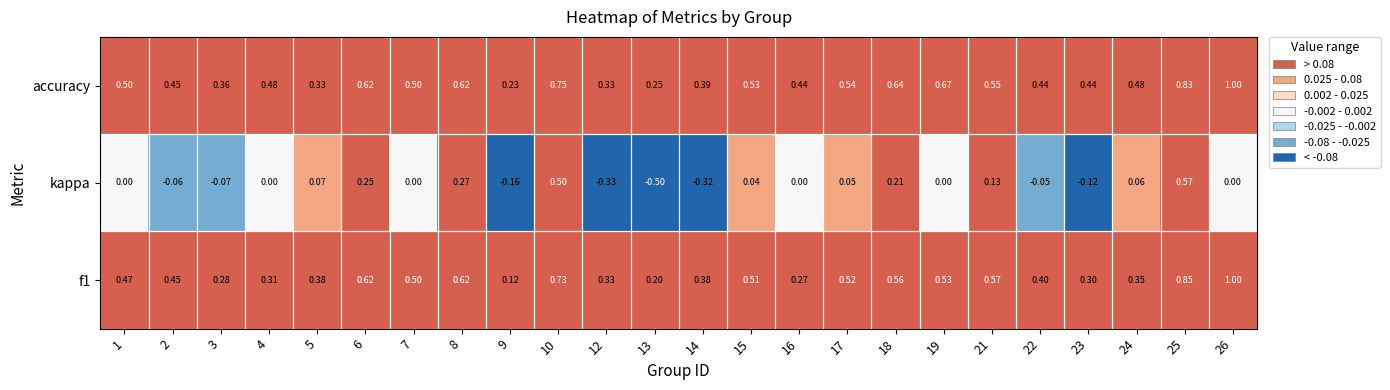

Which series has the largest range (max minus min)?

kappa